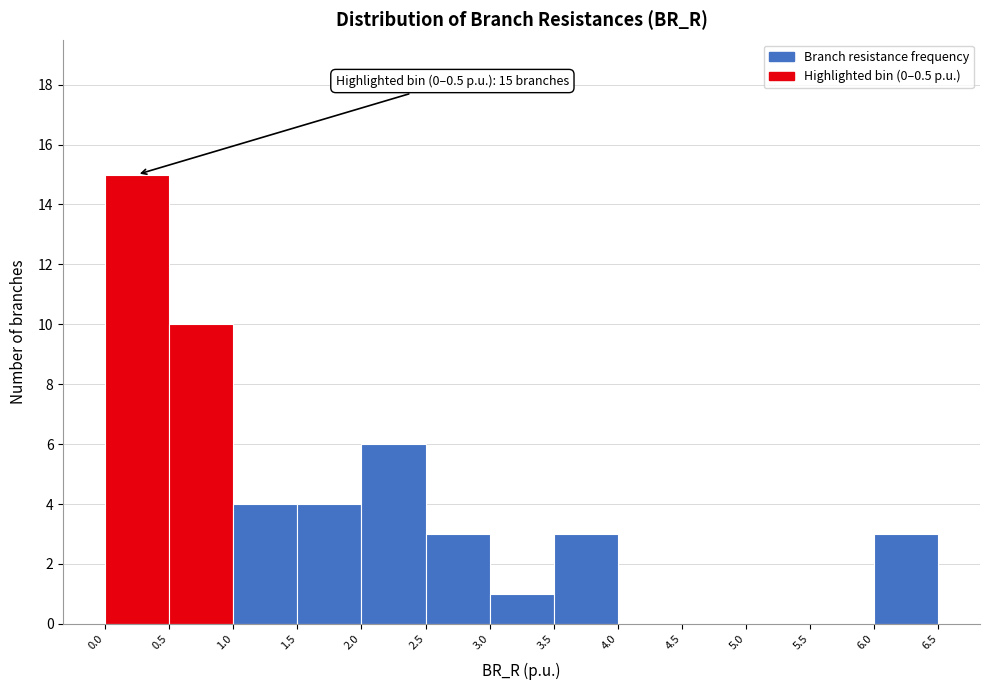

Over which range of the x-axis is the bar tallest?

0.0 to 0.5